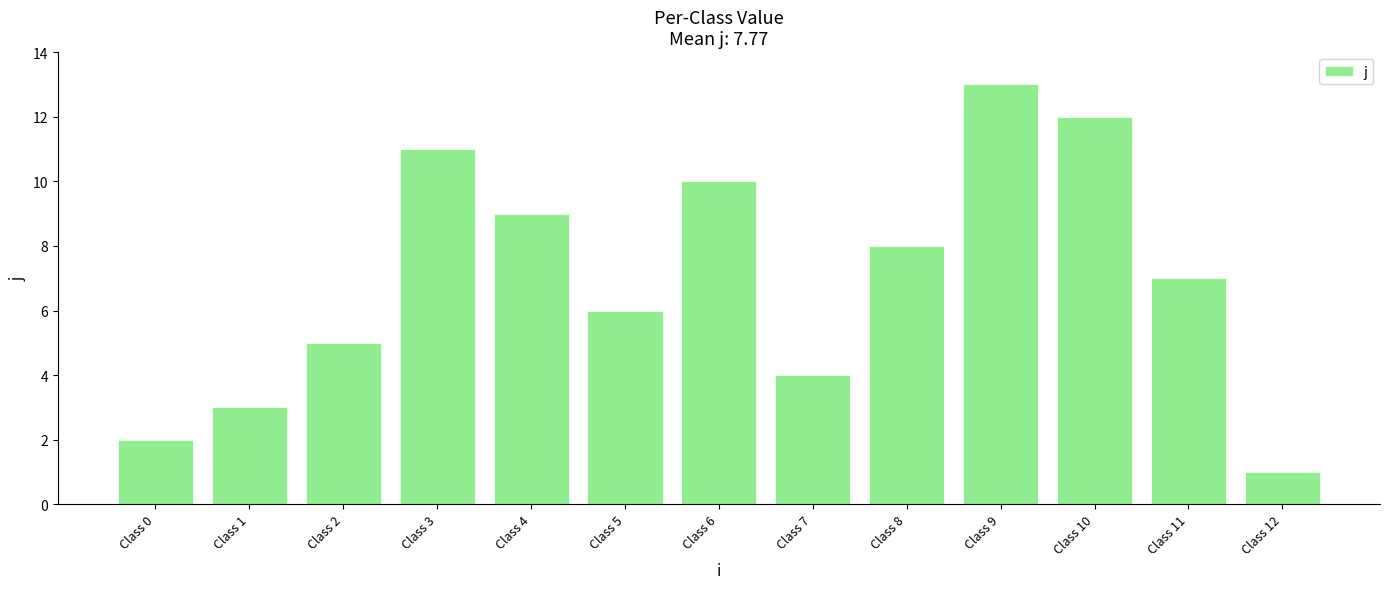

What is the sum of all values?

91